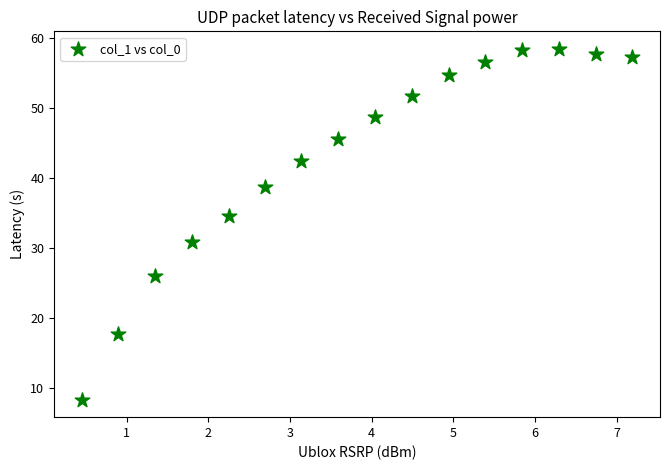

What is the range of Y values (max minus min)?

50.1